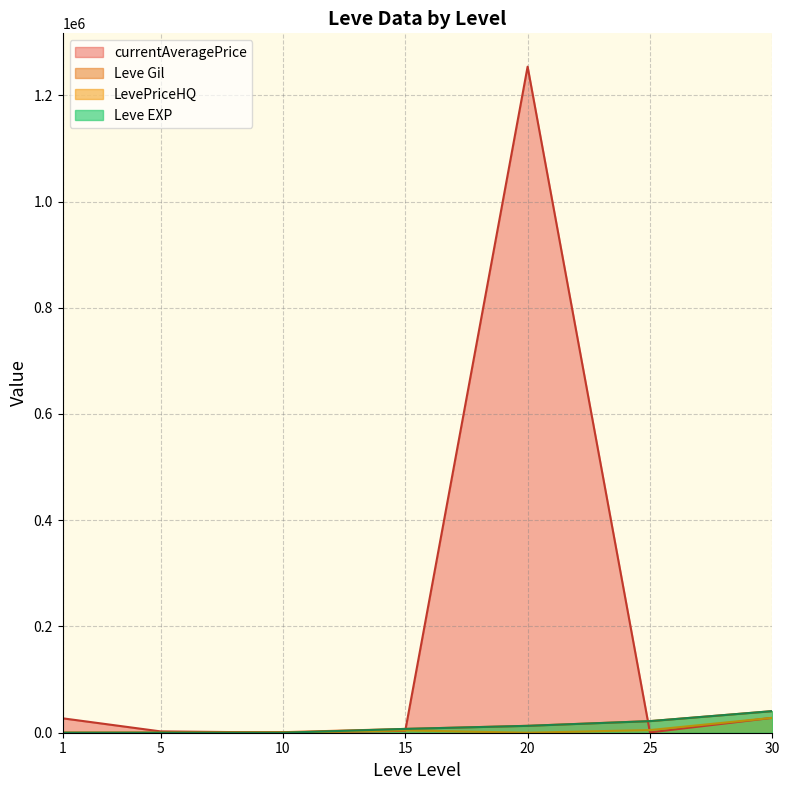

Between 5 and 15, which is larger?

15